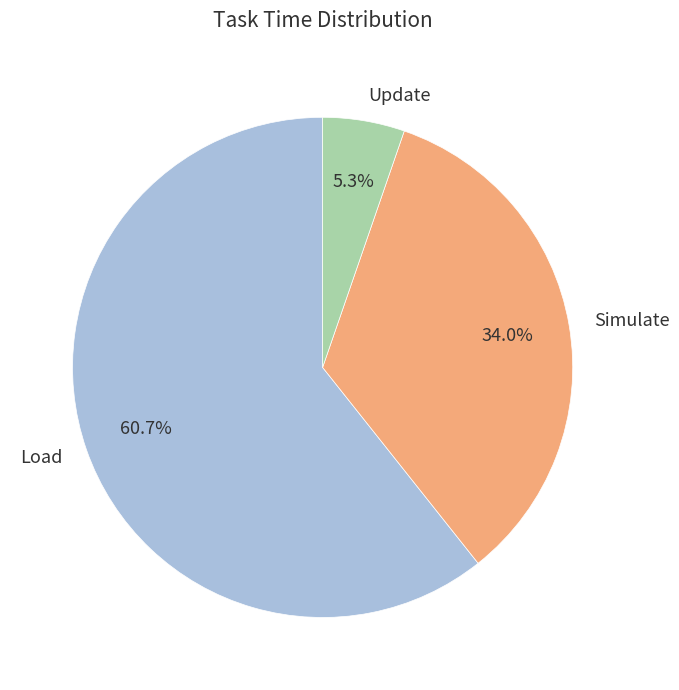

What is the smallest slice in the pie chart?

Update